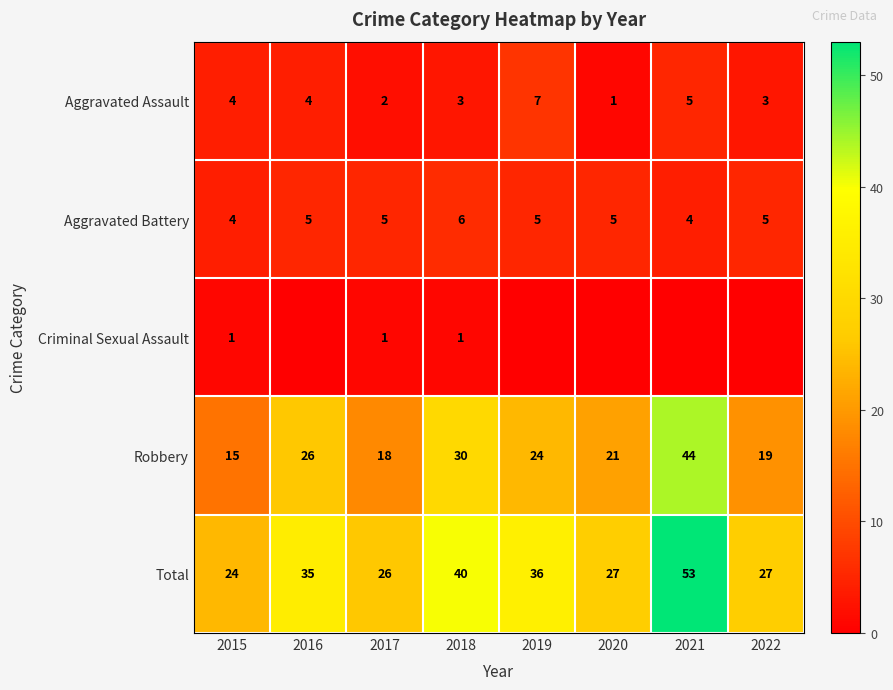

Which label corresponds to the smallest value in the chart?

2016